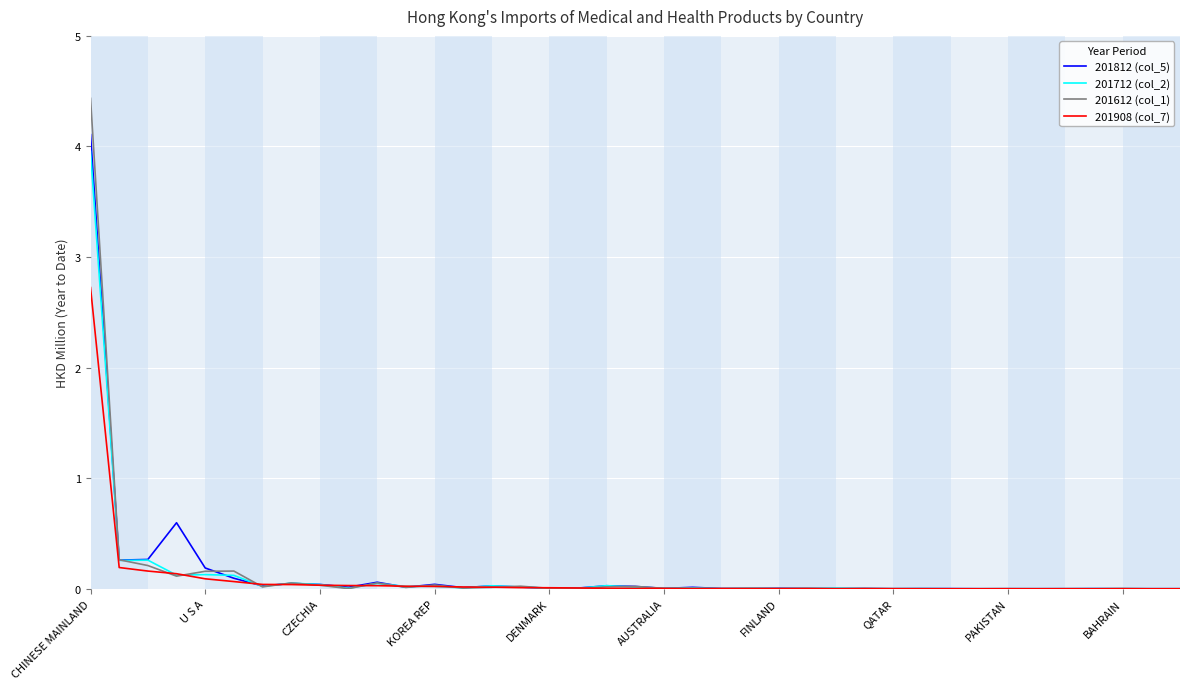

Which series has the largest range (max minus min)?

201612 (col_1)